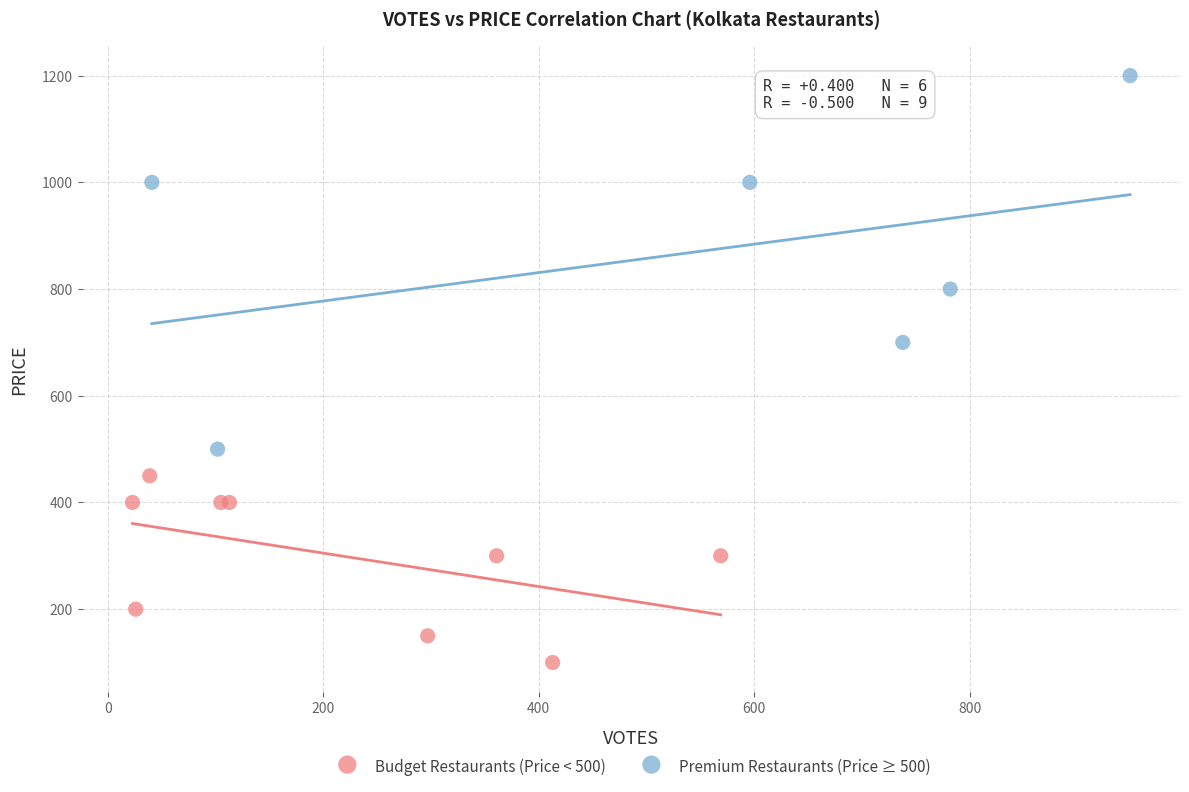

Which series contains the lowest Y value?

Budget Restaurants (Price < 500)